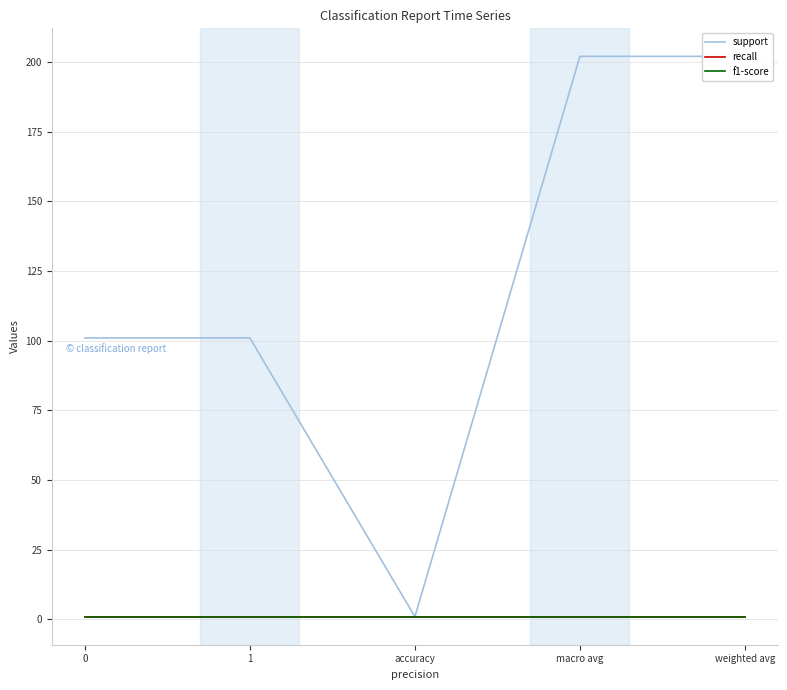

What are all the series names shown in the legend?

support, recall, f1-score